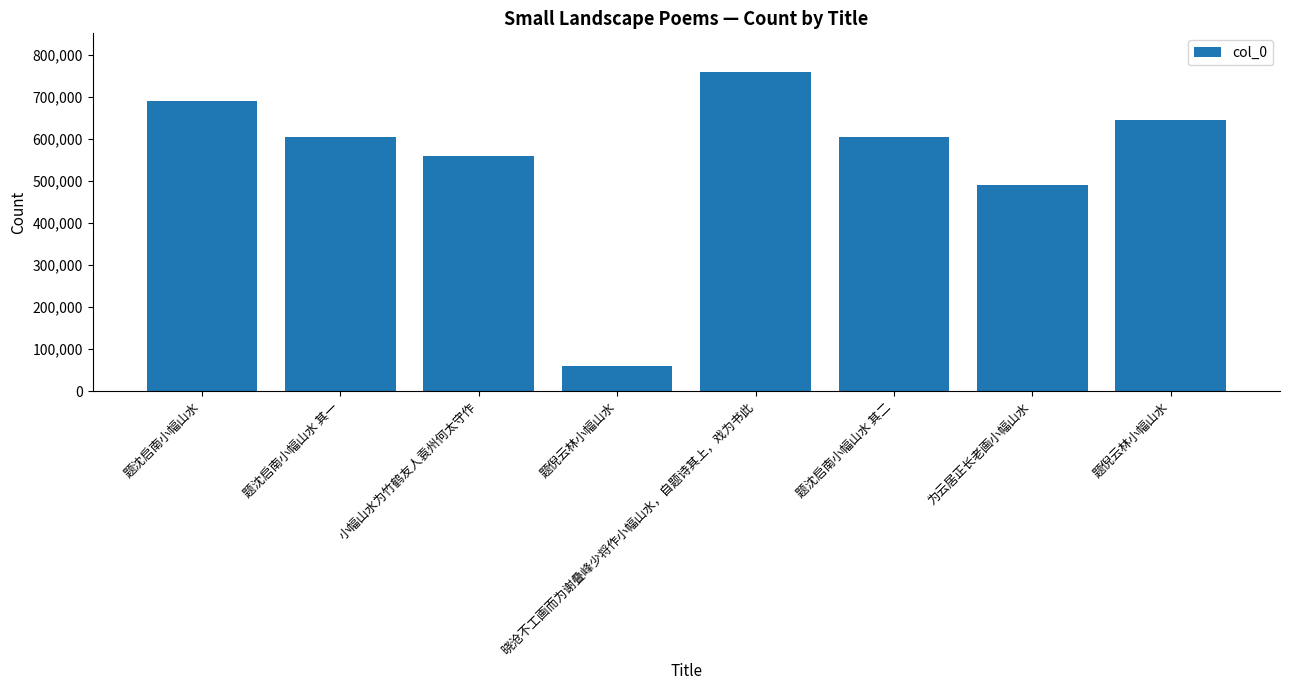

What is the average value?

552461